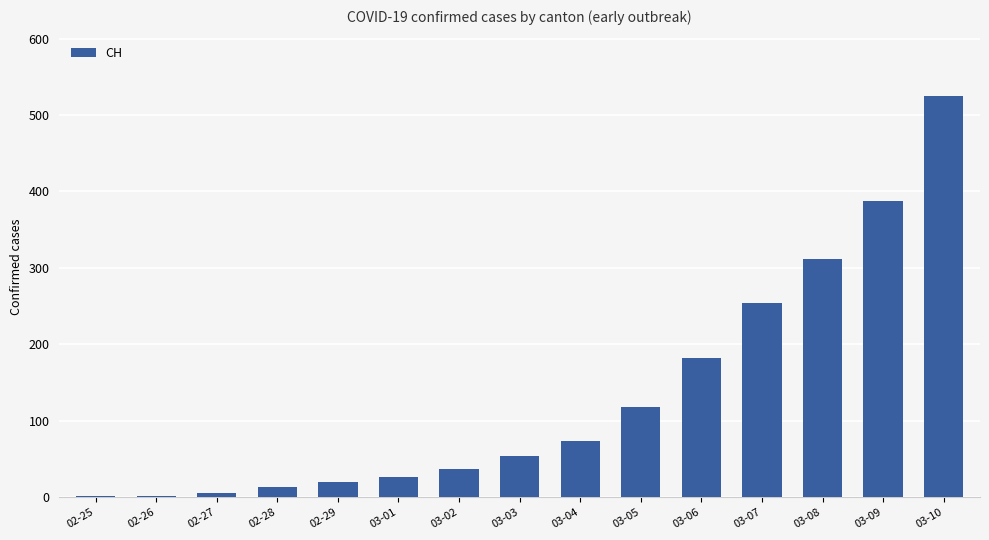

What is the ratio of the value at 03-01 to the value at 02-26?

13.5